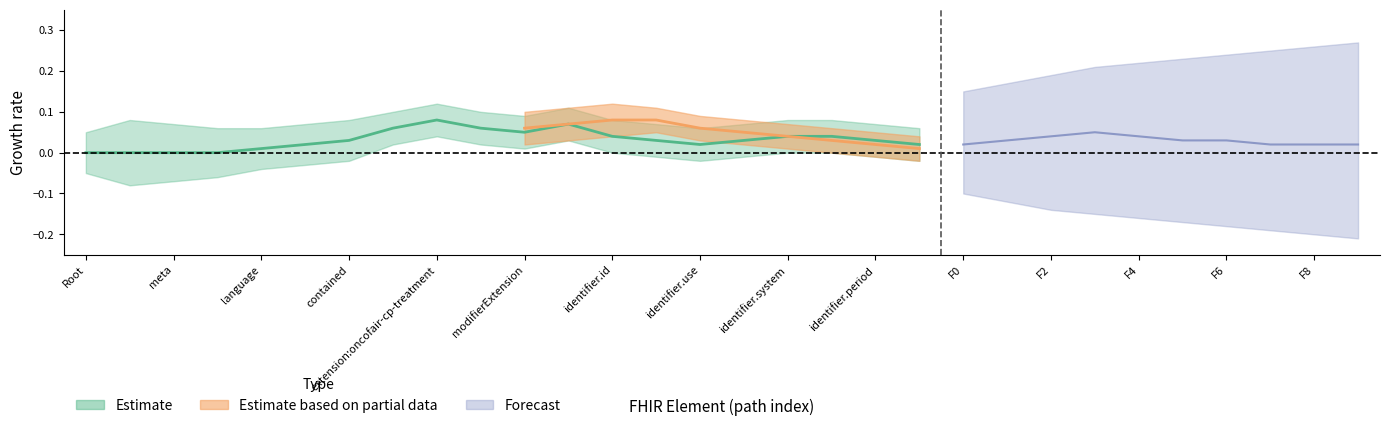

True or false: Min has a value of 0 at CarePlan.contained.

False